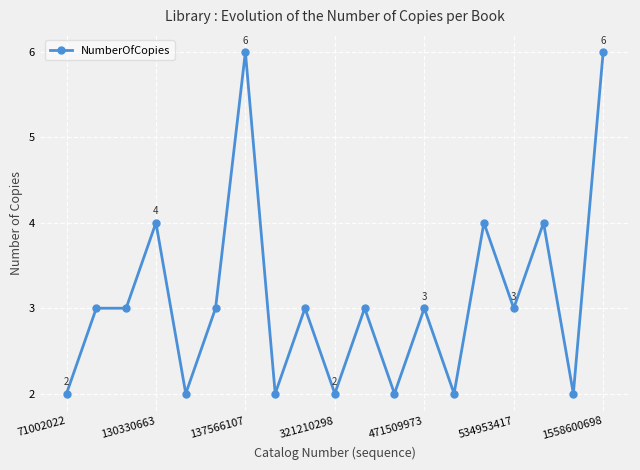

What is the value of the 8th point from the left?

2